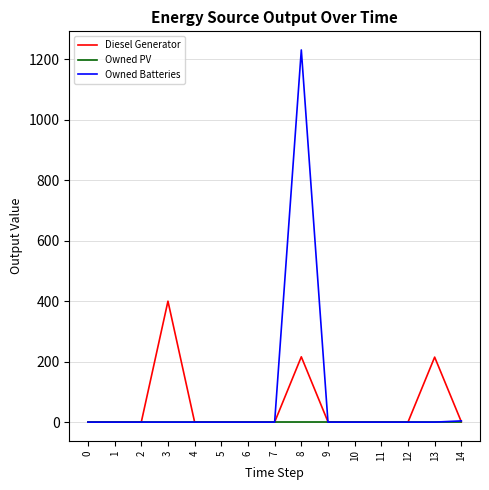

Which series has the widest spread of values?

Owned Batteries